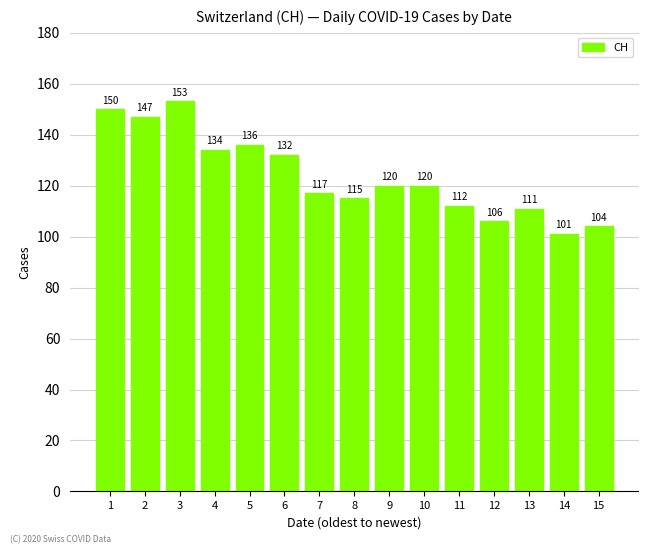

Does the chart contain any negative values?

No